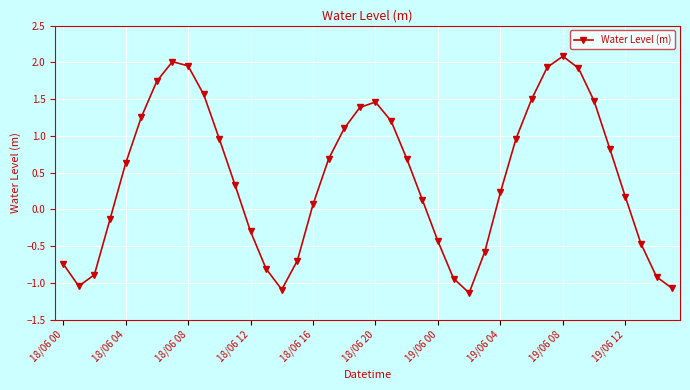

True or false: the data has more than 2 interior local peaks.

True